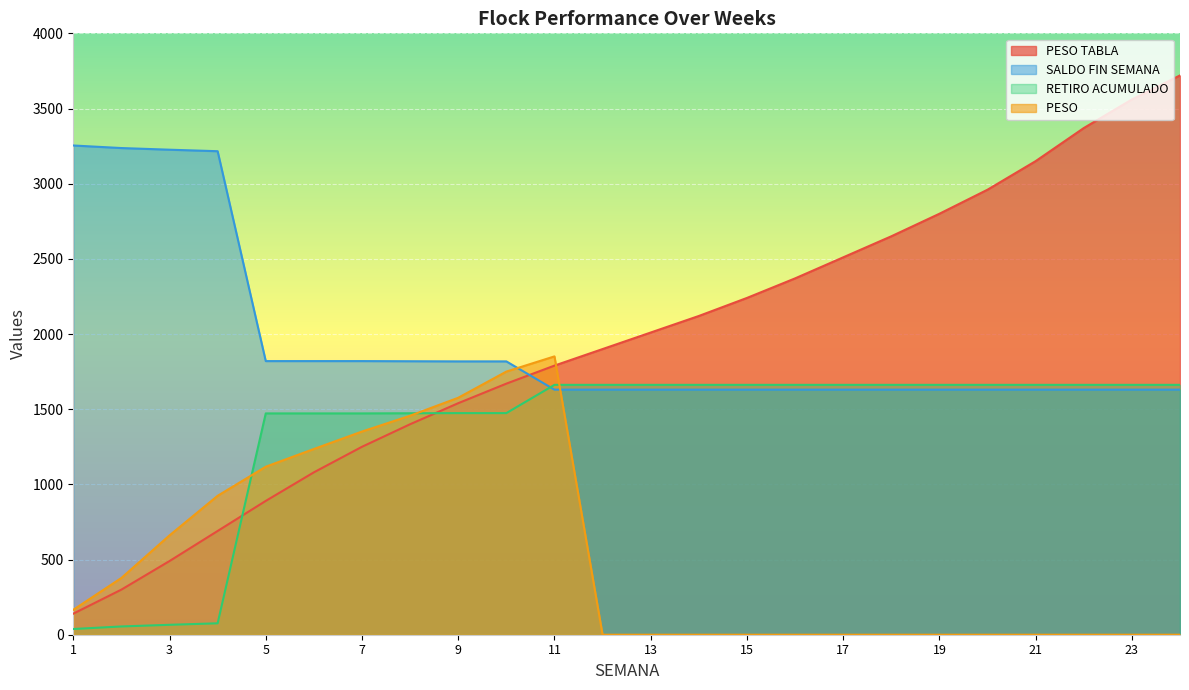

At how many categories does at least one series exceed 3706?

1